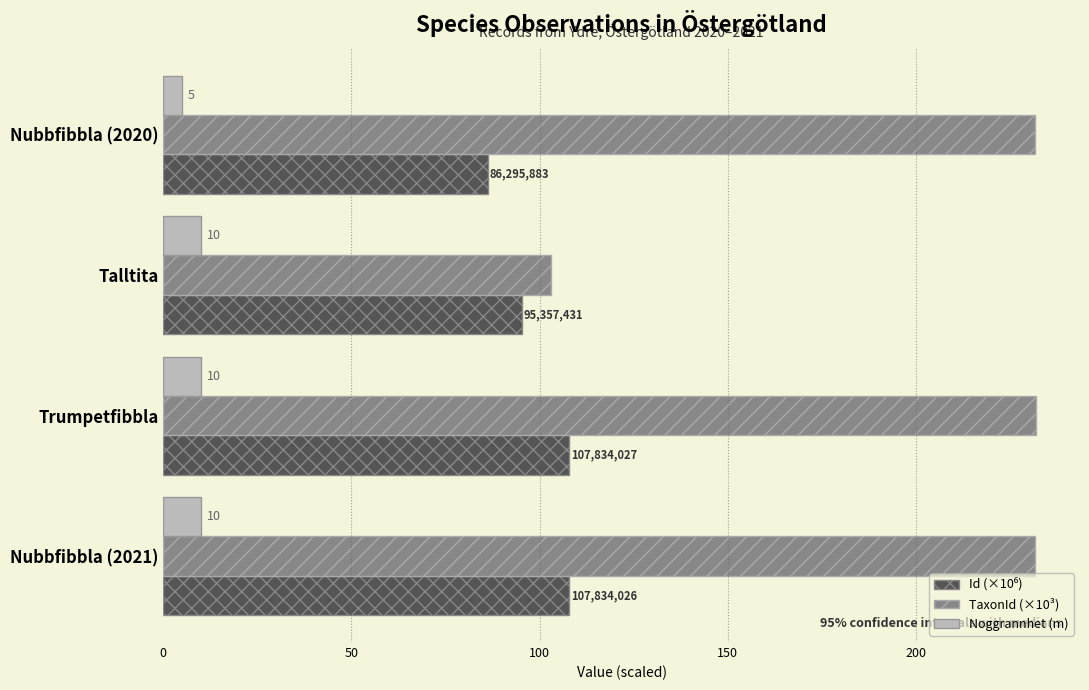

Which series has the largest range (max minus min)?

TaxonId (×10³)